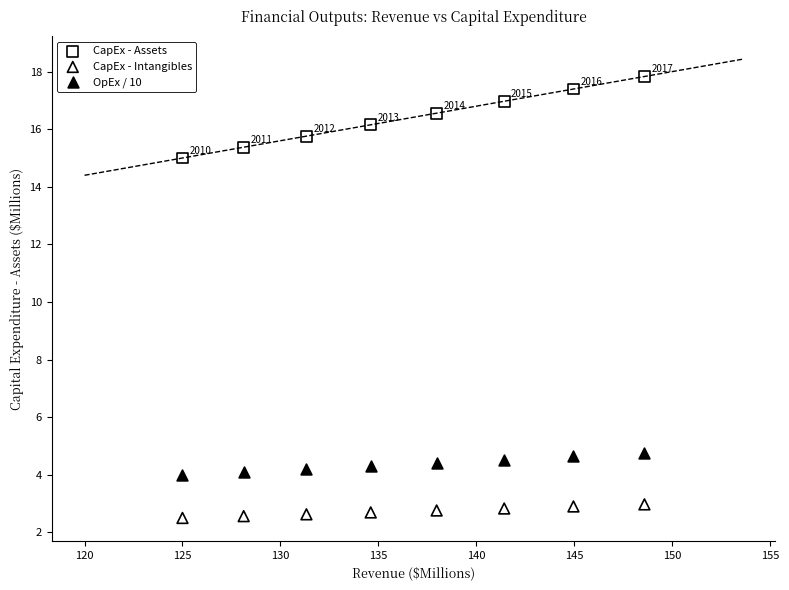

Across all series, what Y value is closest to 10?

15.0